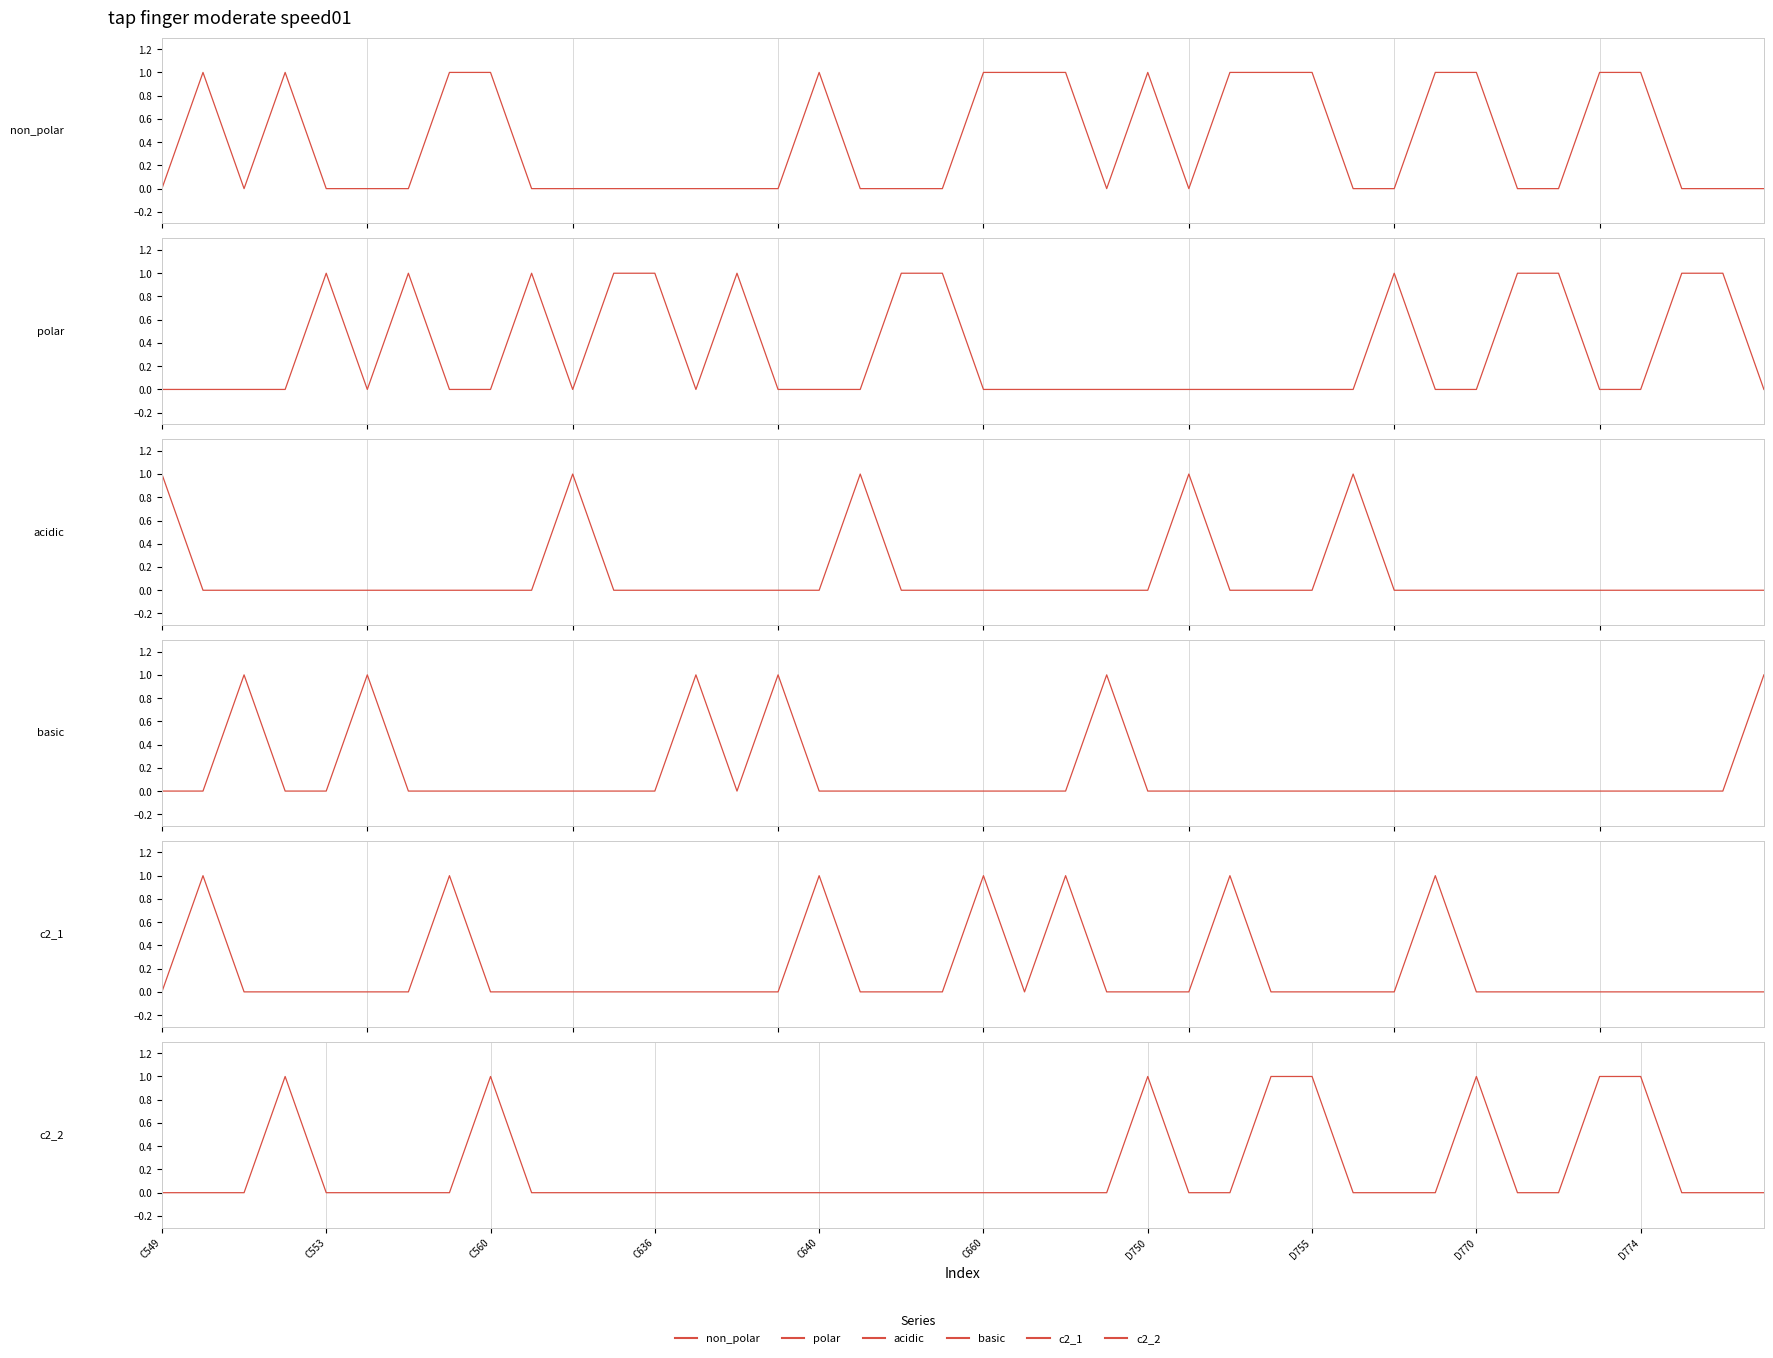

Which series has the largest range (max minus min)?

non_polar